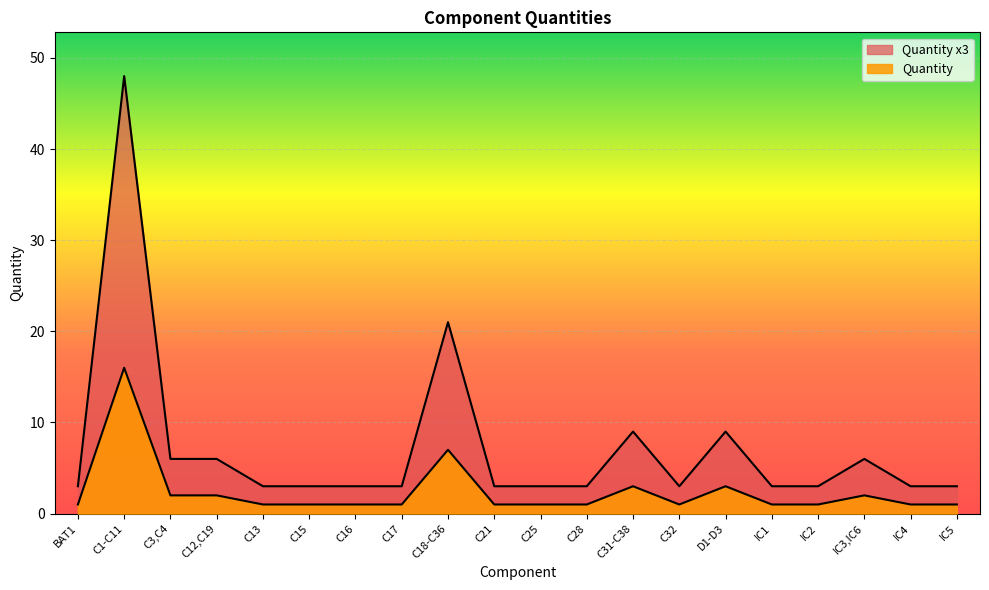

At which label is Quantity closest to 25?

C18-C36